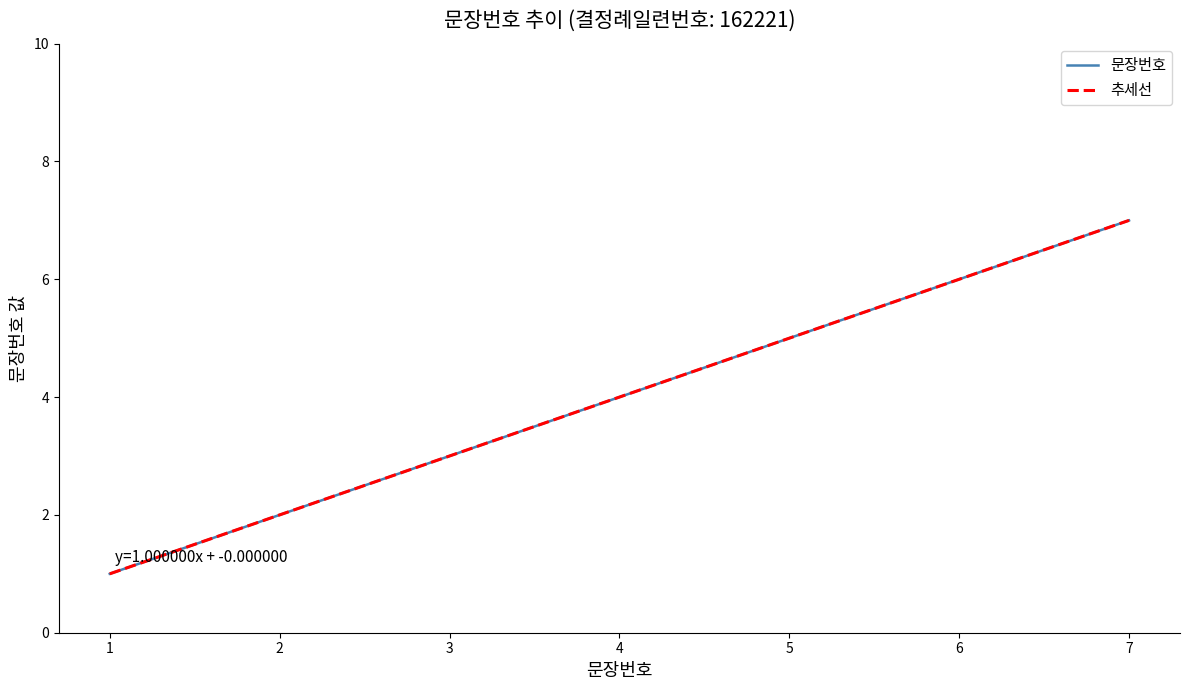

The value of 문장번호 at 6 is 6.0. True or false?

True